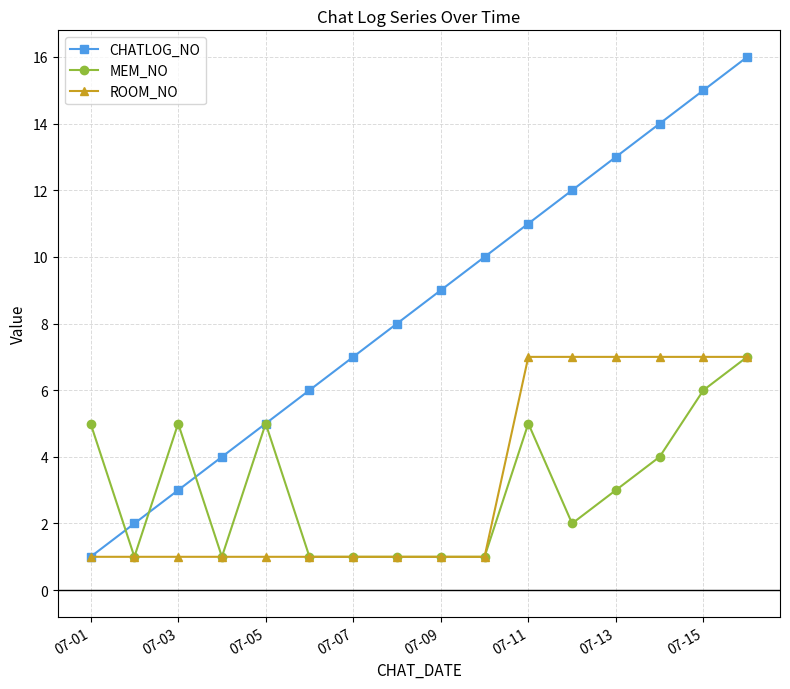

Which series has the widest spread of values?

CHATLOG_NO